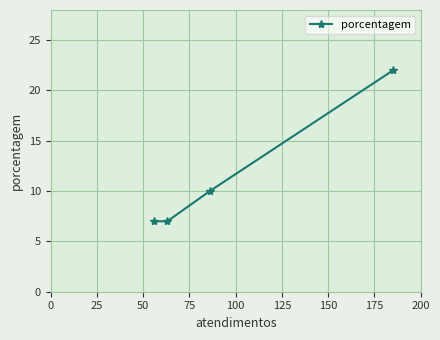

What is the greatest value displayed?

22